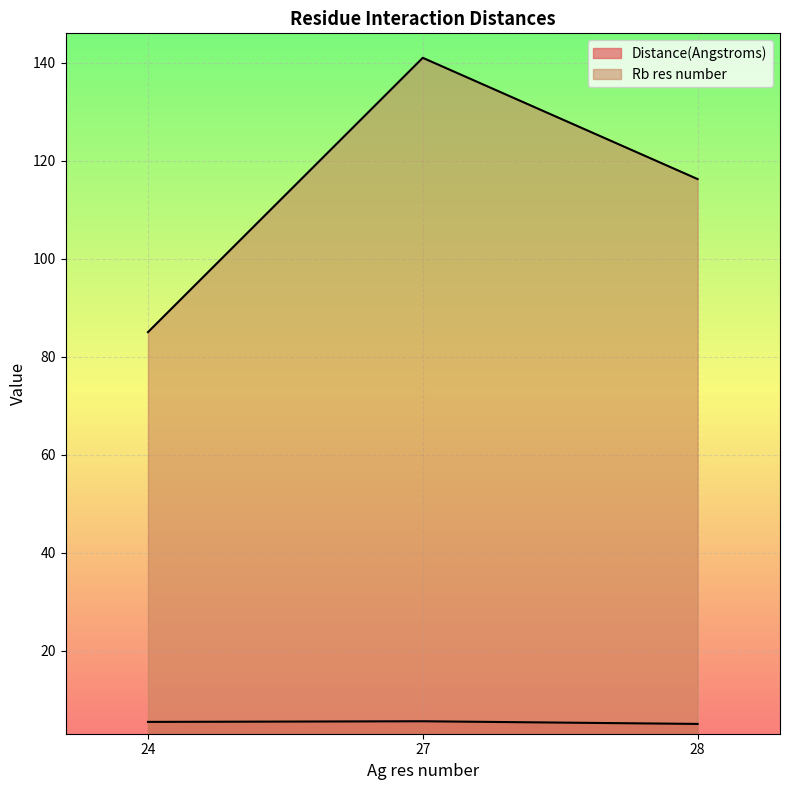

Count the number of data series in this chart.

2